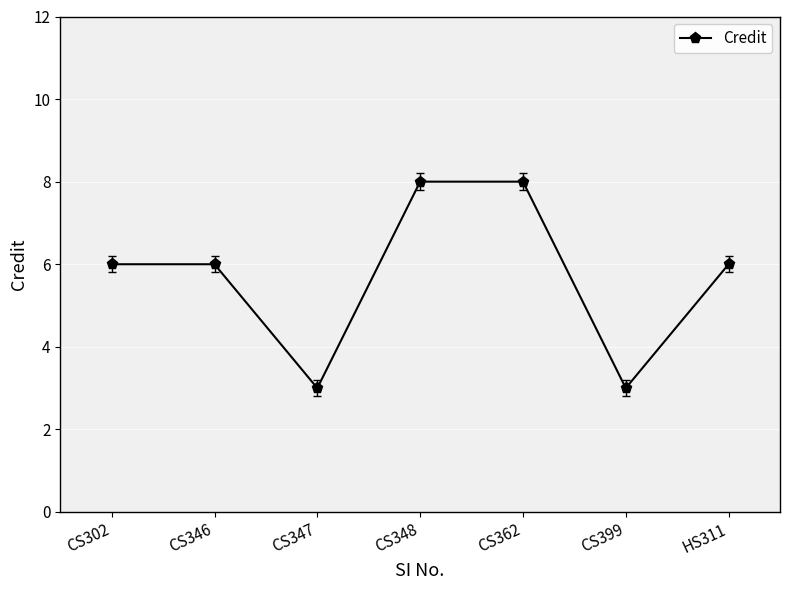

Between CS347 and CS302, which is larger?

CS302